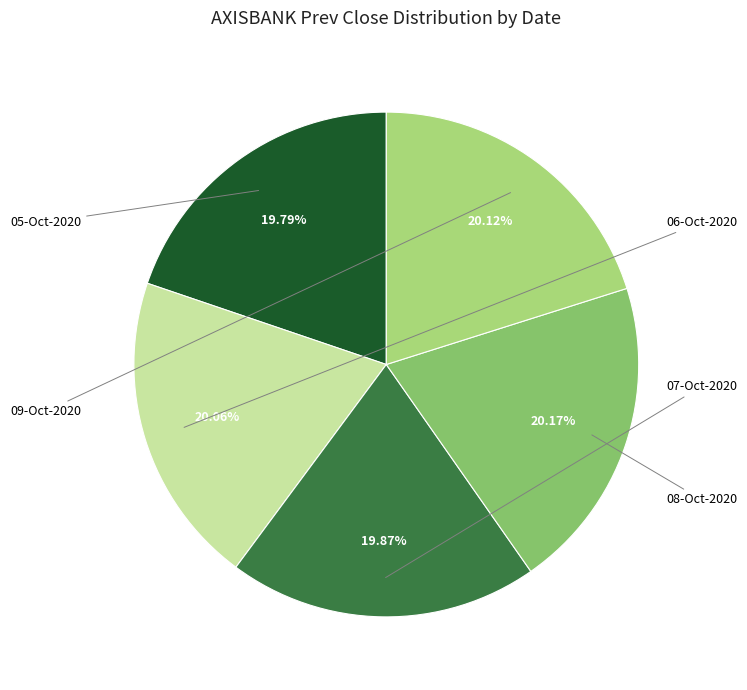

What percentage is the 09-Oct-2020 slice, to the nearest percent?

20%